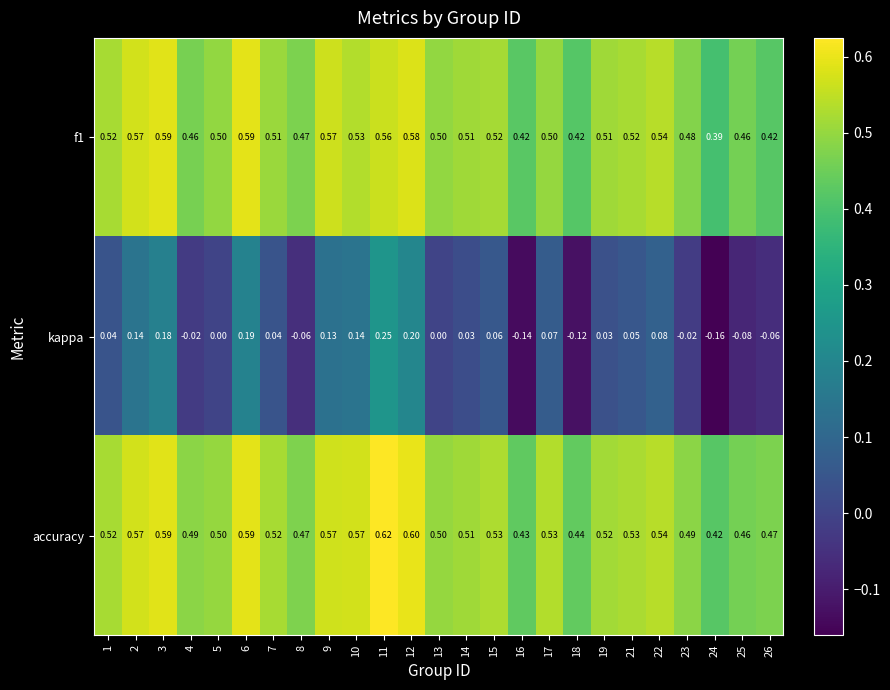

Is the value of accuracy at 22 greater than the value of kappa at 21?

Yes